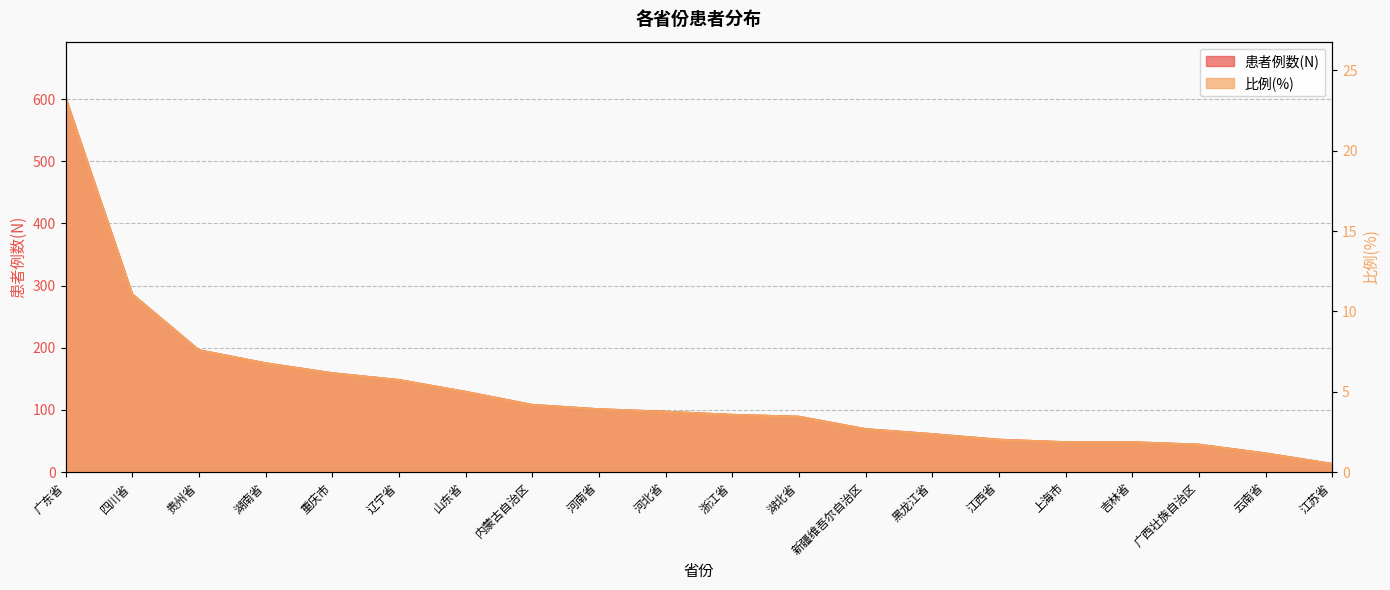

What are all the series names shown in the legend?

患者例数(N), 比例(%)